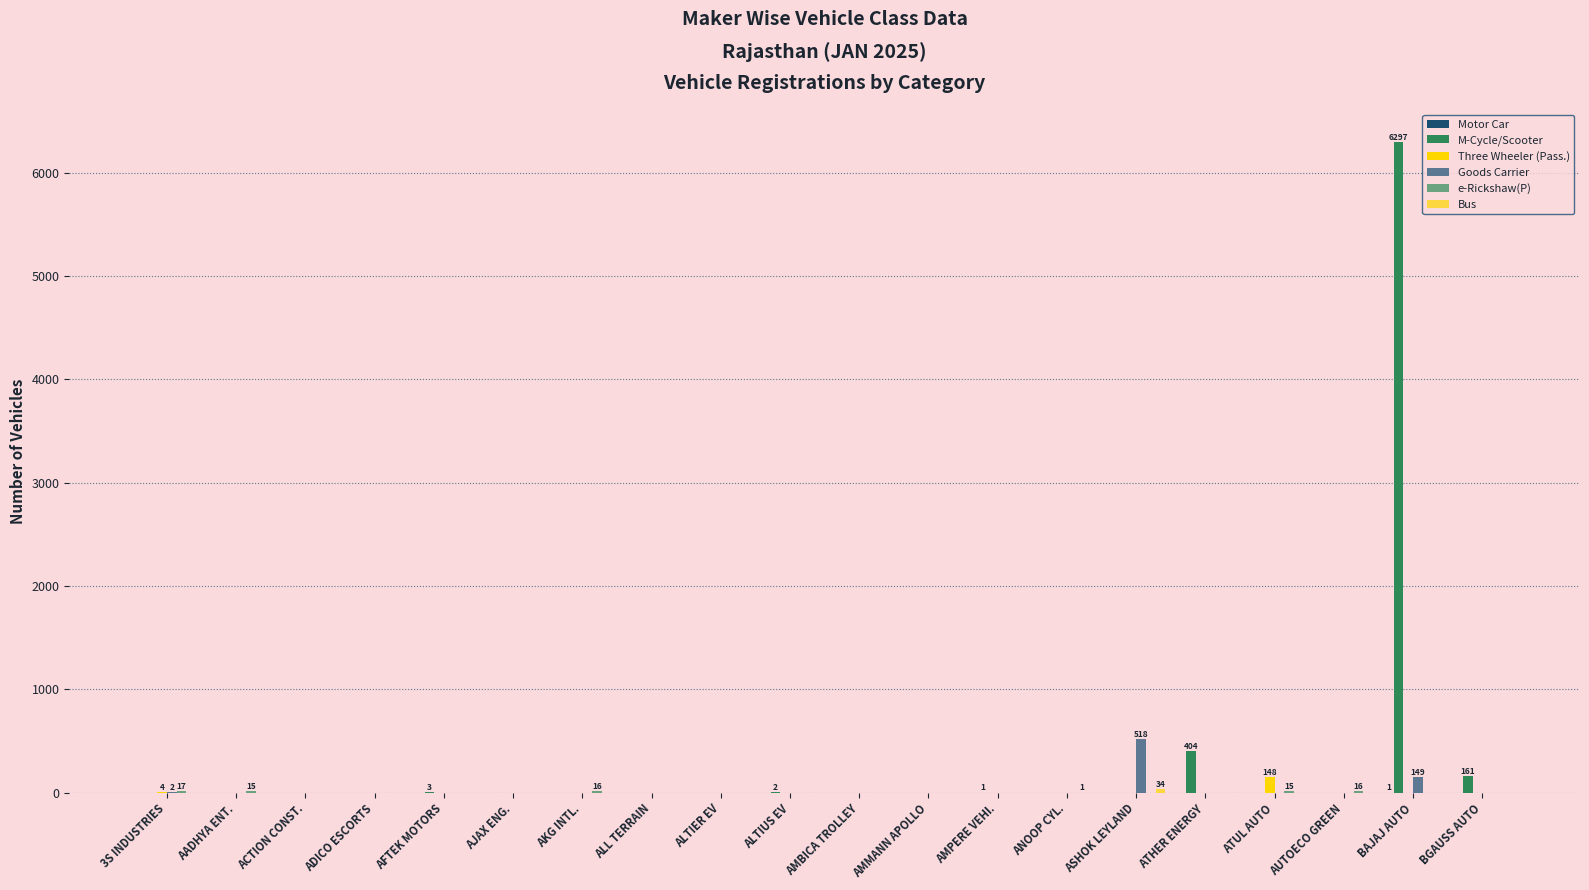

What is the difference between the highest and lowest values at AUTOECO GREEN?

16